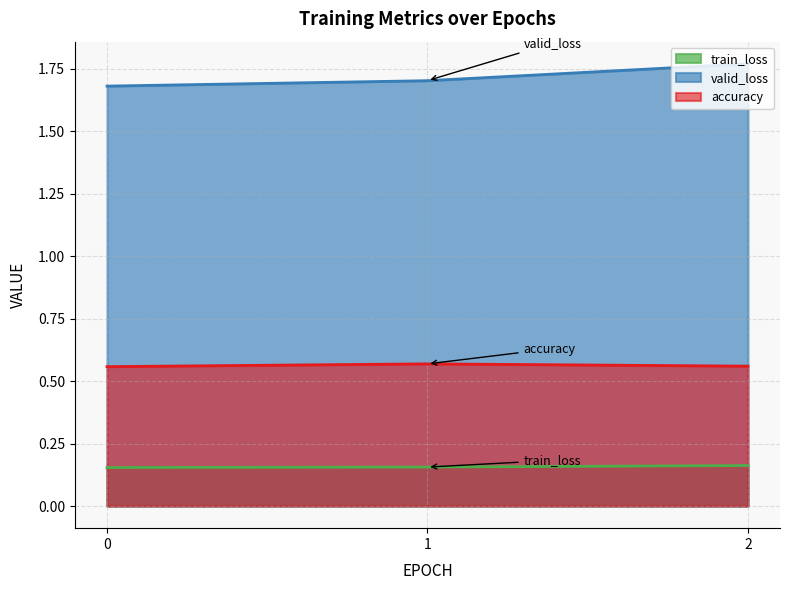

The value of train_loss at 1 is 0.3. True or false?

False